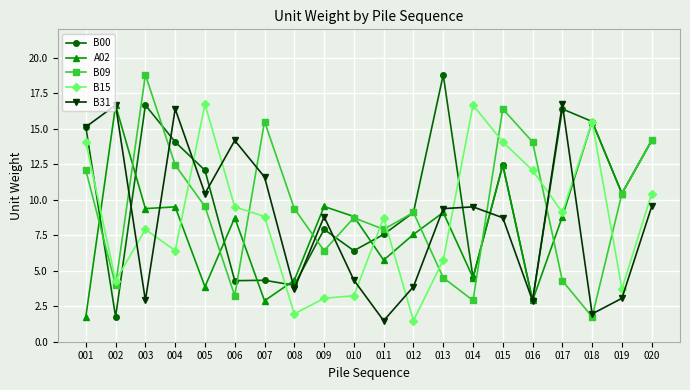

In B31, how many points are lower than both neighbors (excluding endpoints)?

6